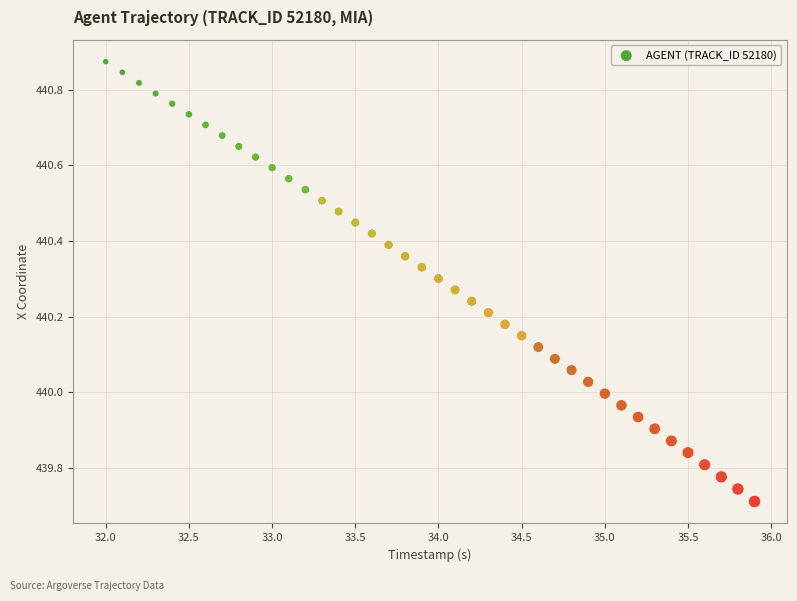

What is the range of Y values (max minus min)?

1.2